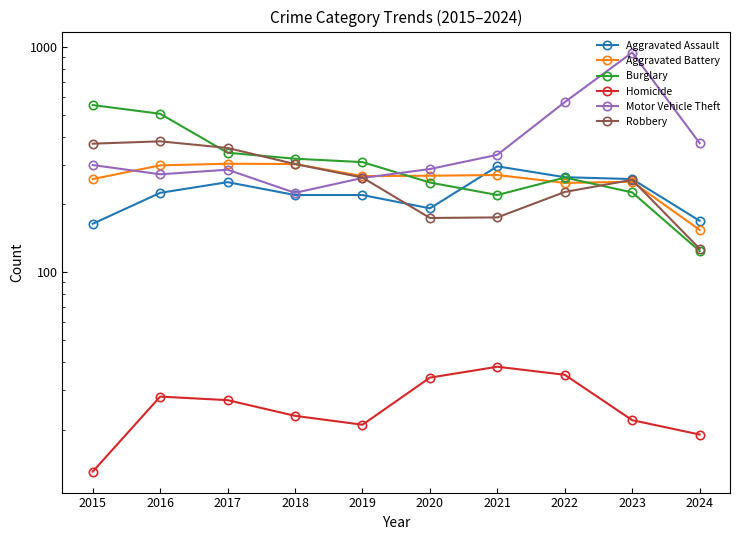

What are all the series names shown in the legend?

Aggravated Assault, Aggravated Battery, Burglary, Homicide, Motor Vehicle Theft, Robbery